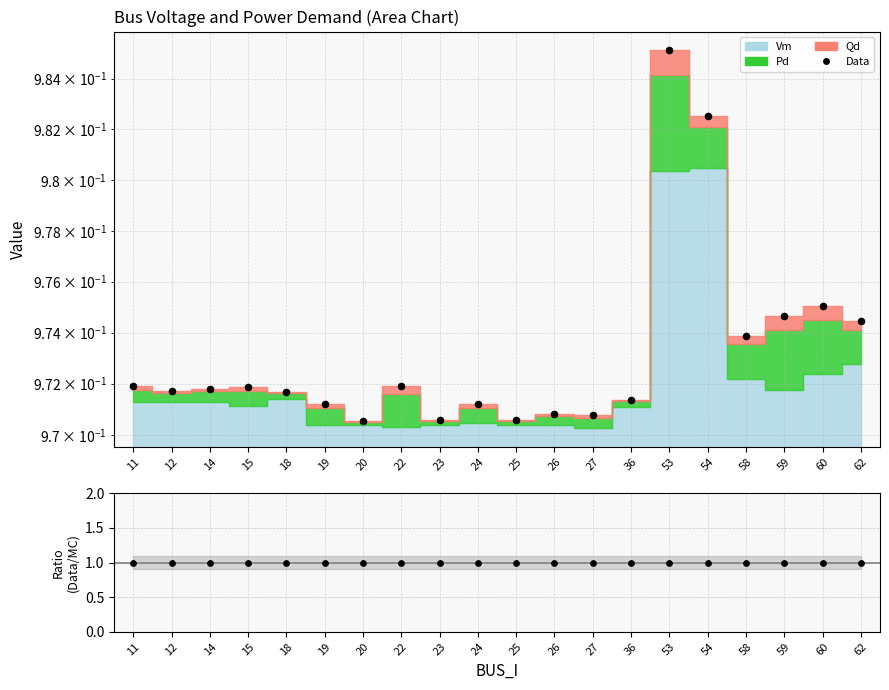

At which category is the sum across all series the highest?

53